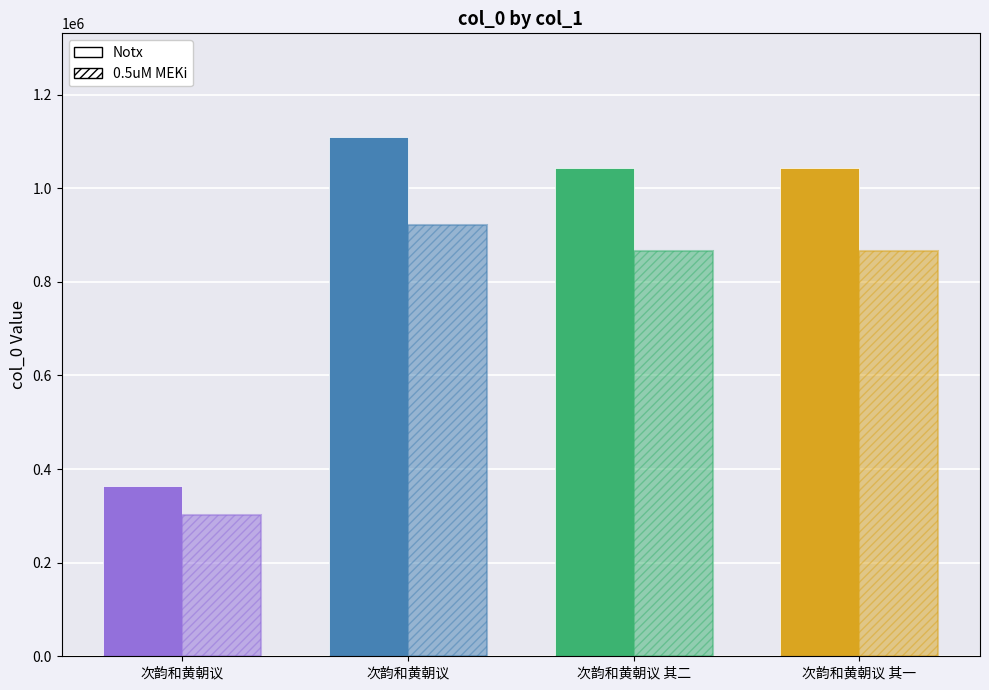

Are the bars grouped side by side (vs. stacked)?

Yes